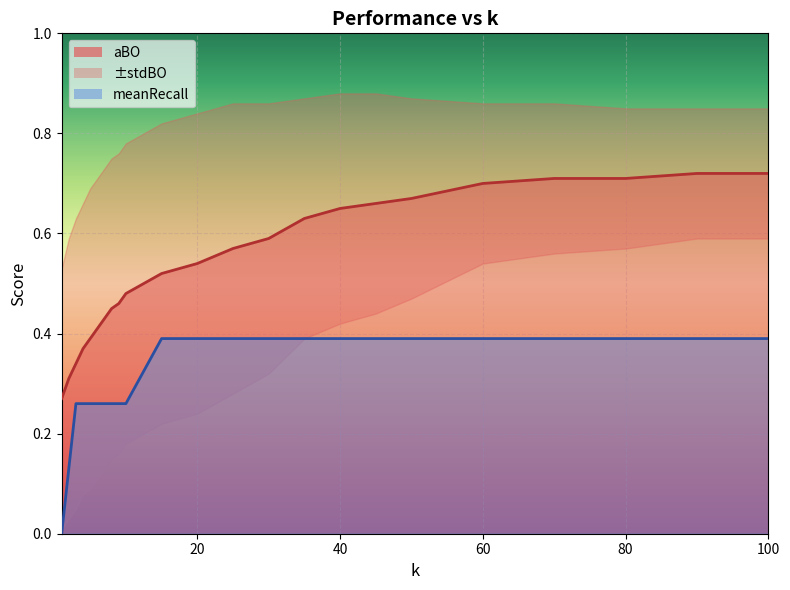

True or false: aBO and meanRecall cross at least once.

False